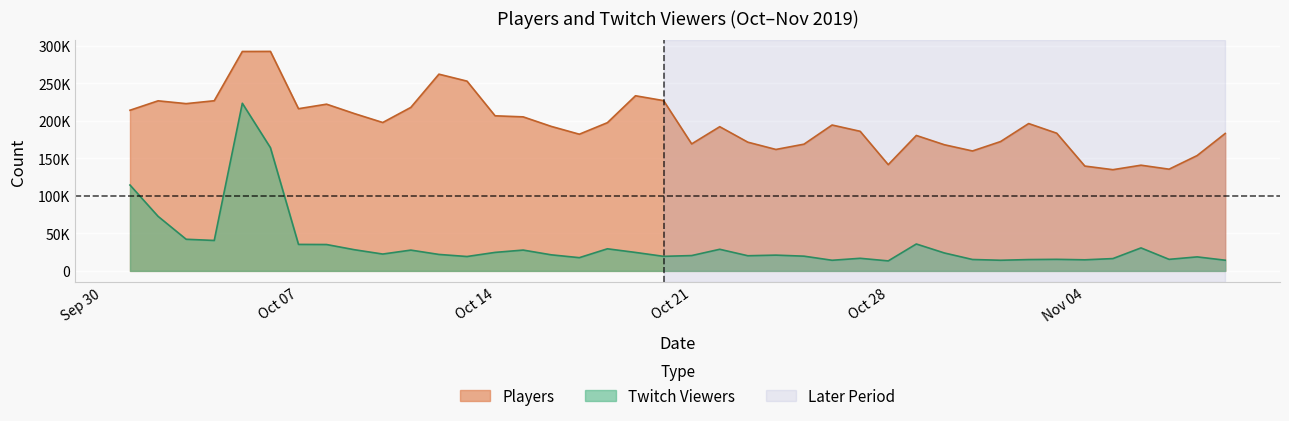

How many data points in Twitch Viewers are above 21961?

19